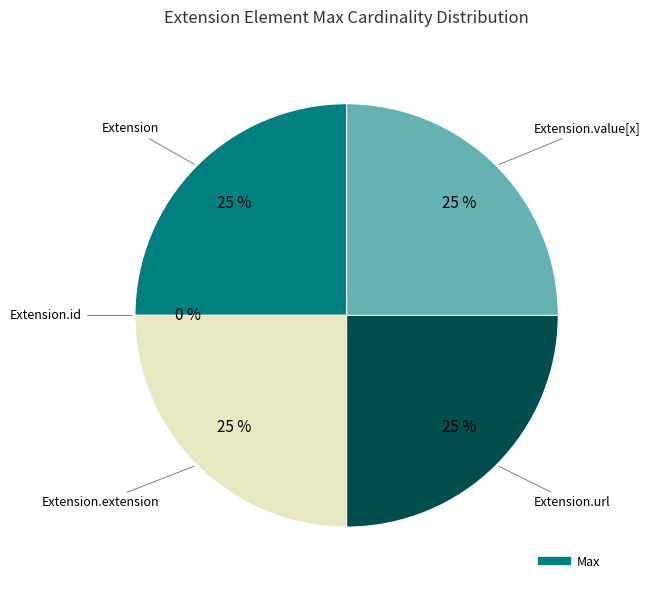

What is the ratio of the value at Extension.extension to the value at Extension.url?

1.0